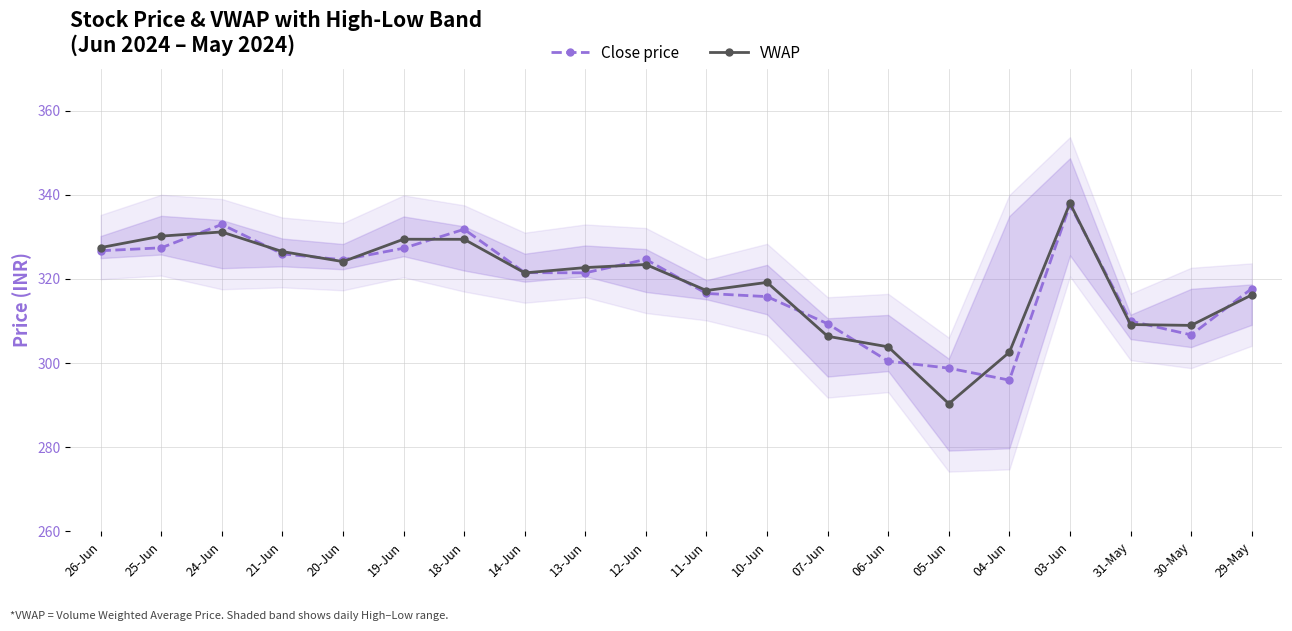

What is the minimum value shown in the chart?

290.4